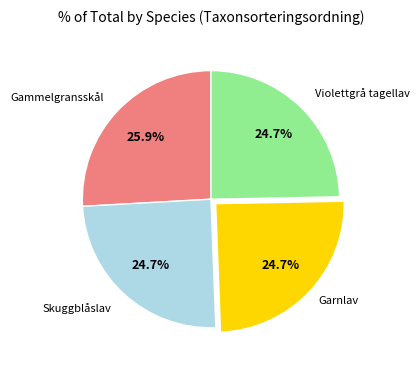

Does Garnlav represent more than half of the total?

No